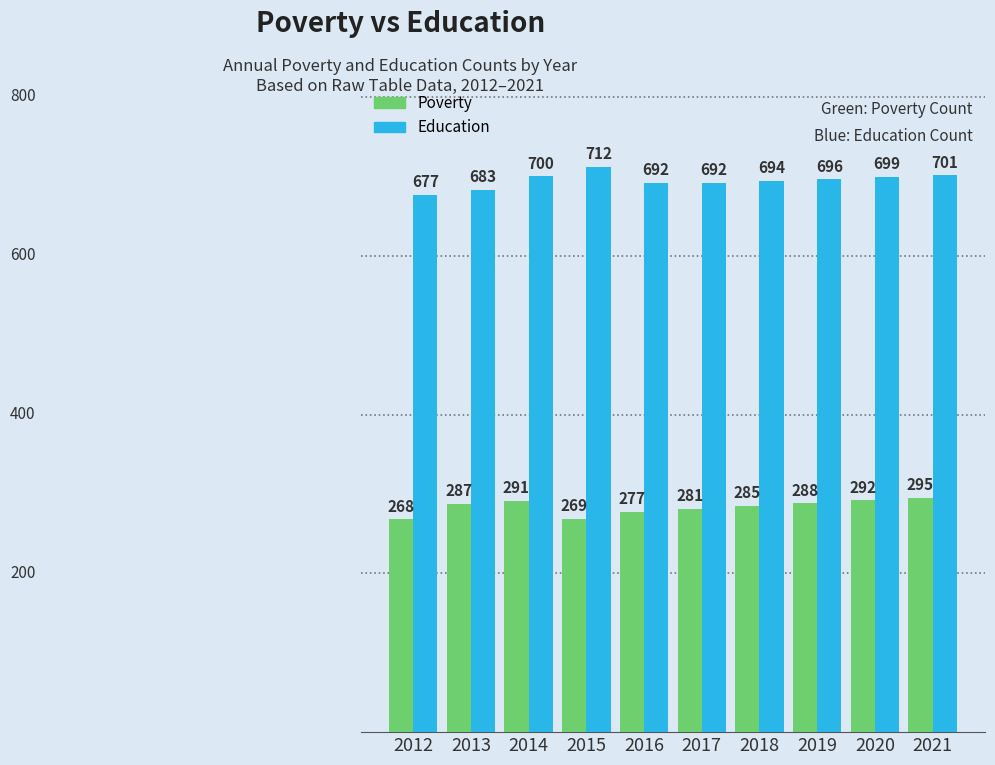

Reading left to right, extract all data points from this chart.

Poverty: 2012=268	2013=287	2014=291	2015=269	2016=277	2017=281	2018=285	2019=288	2020=292	2021=295
Education: 2012=677	2013=683	2014=700	2015=712	2016=692	2017=692	2018=694	2019=696	2020=699	2021=701